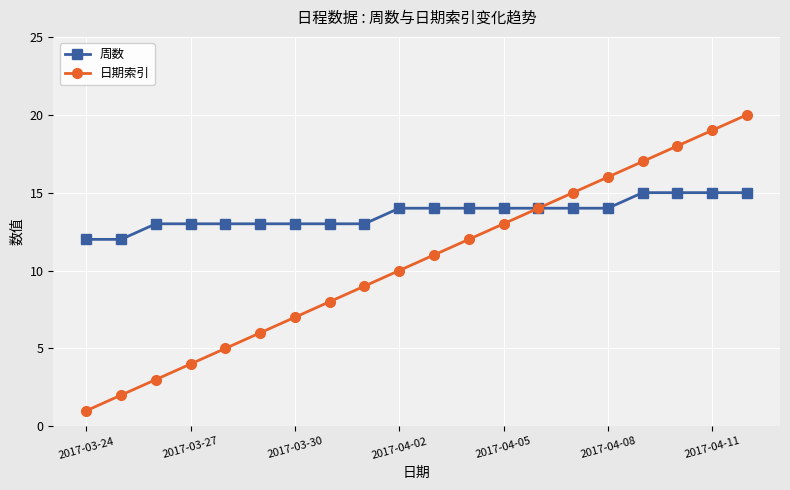

What is the highest value of the 日期索引 series?

20